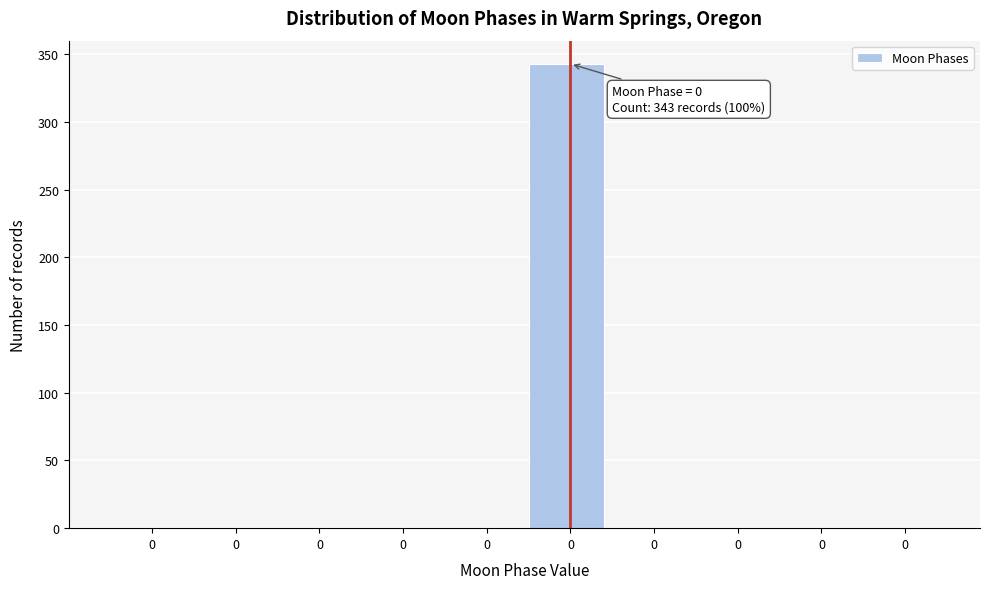

Are the bars horizontal?

No